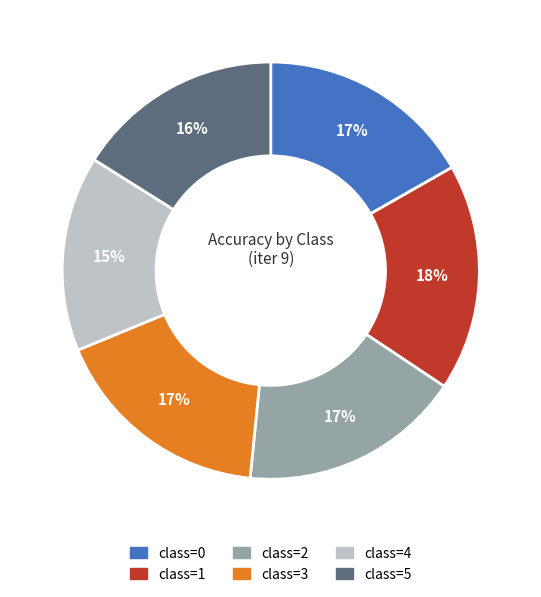

Which category has the smallest portion of the pie?

class=4